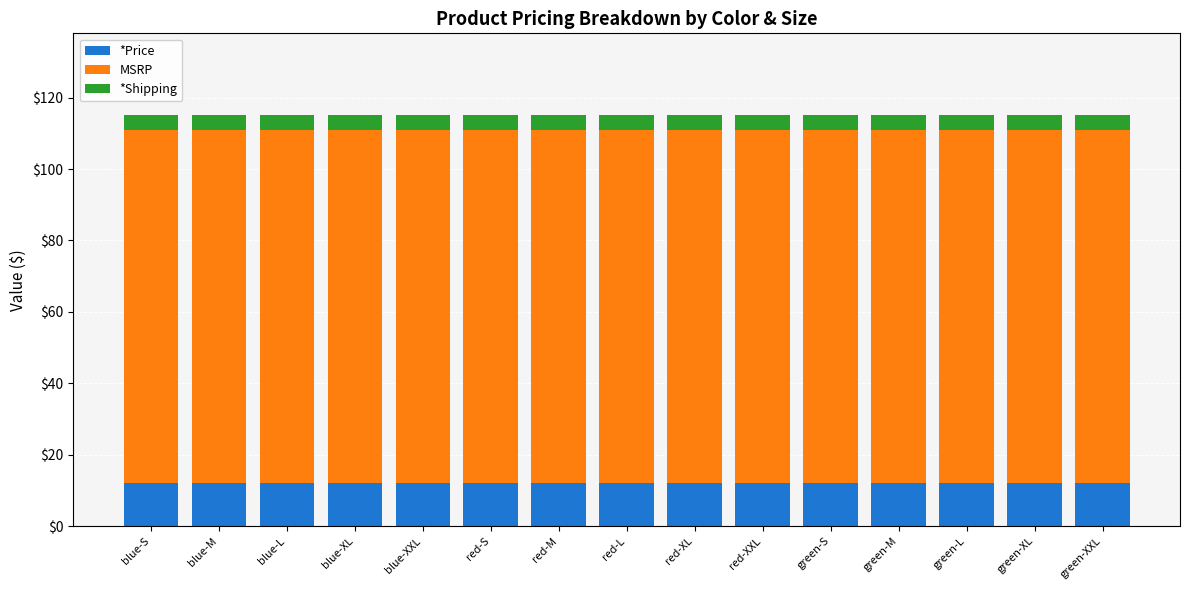

True or false: *Price has a value of 12 at red-M.

True